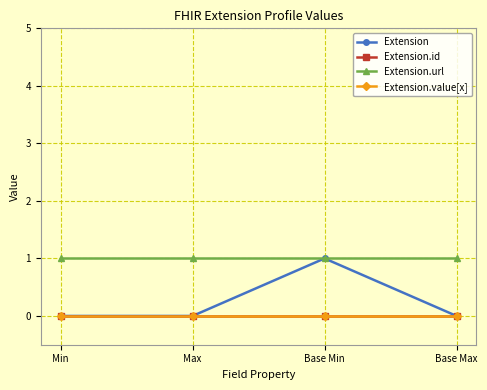

True or false: Extension and Extension.value[x] cross at least once.

False